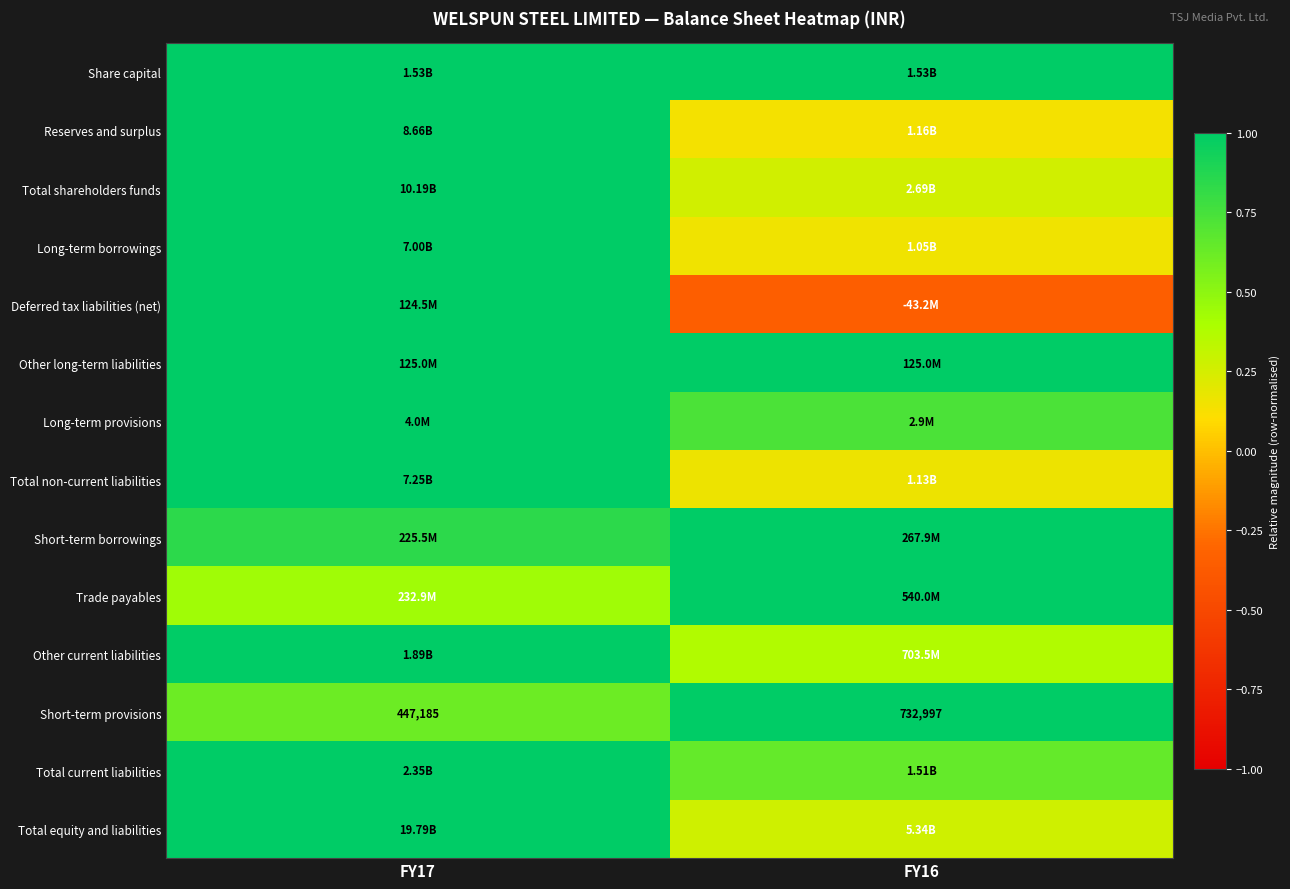

At which label is Deferred tax liabilities (net) closest to 0?

FY16